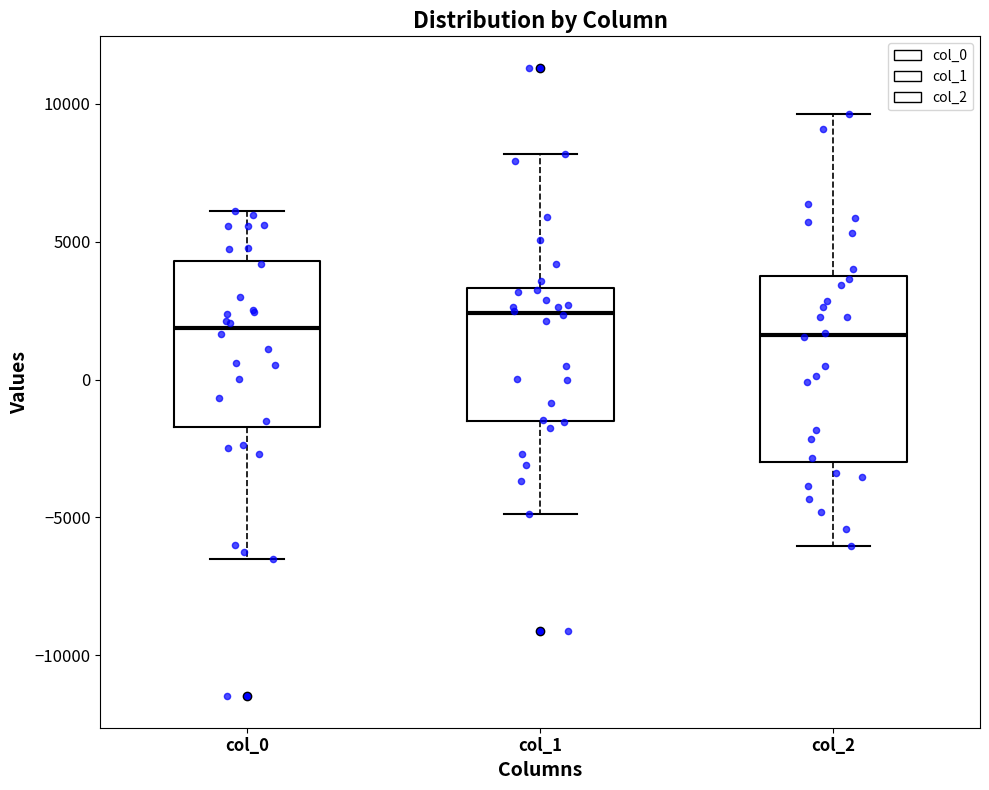

Which box's median line is the highest?

col_1